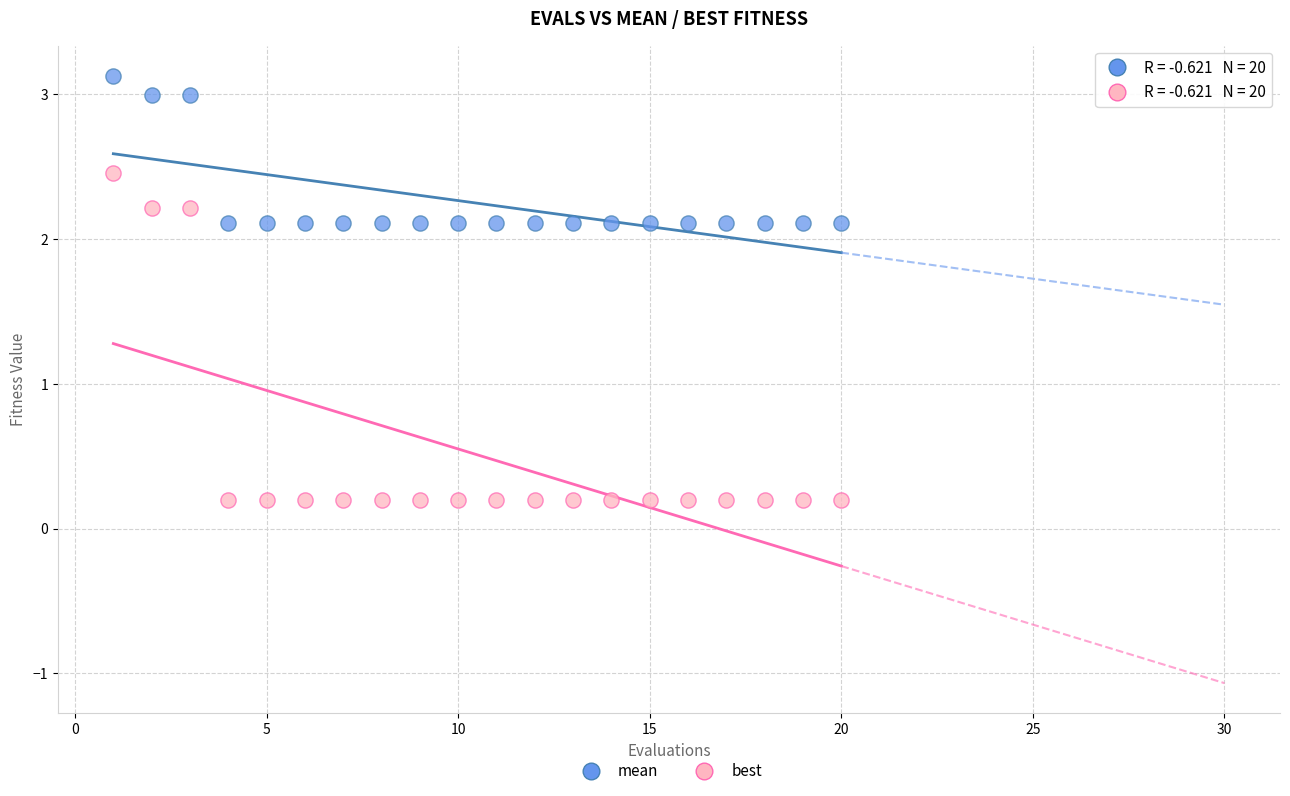

What are all the series names shown in the legend?

mean, best